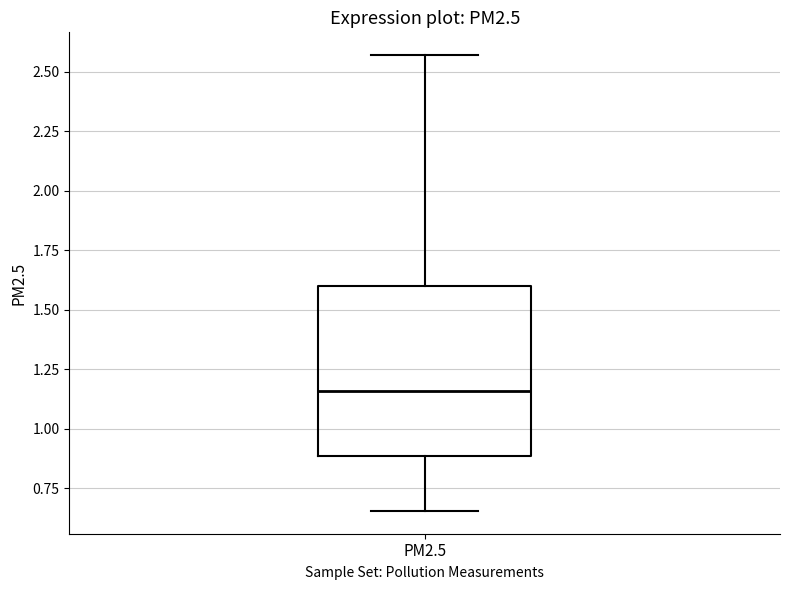

Read this box plot against the y-axis: the position of the median line, the range covered by the box, and the ends of both whiskers. The values are not printed on the chart, so give them approximately, as read against the axis.

median 1.15, box 0.90 to 1.60, whiskers 0.65 to 2.55